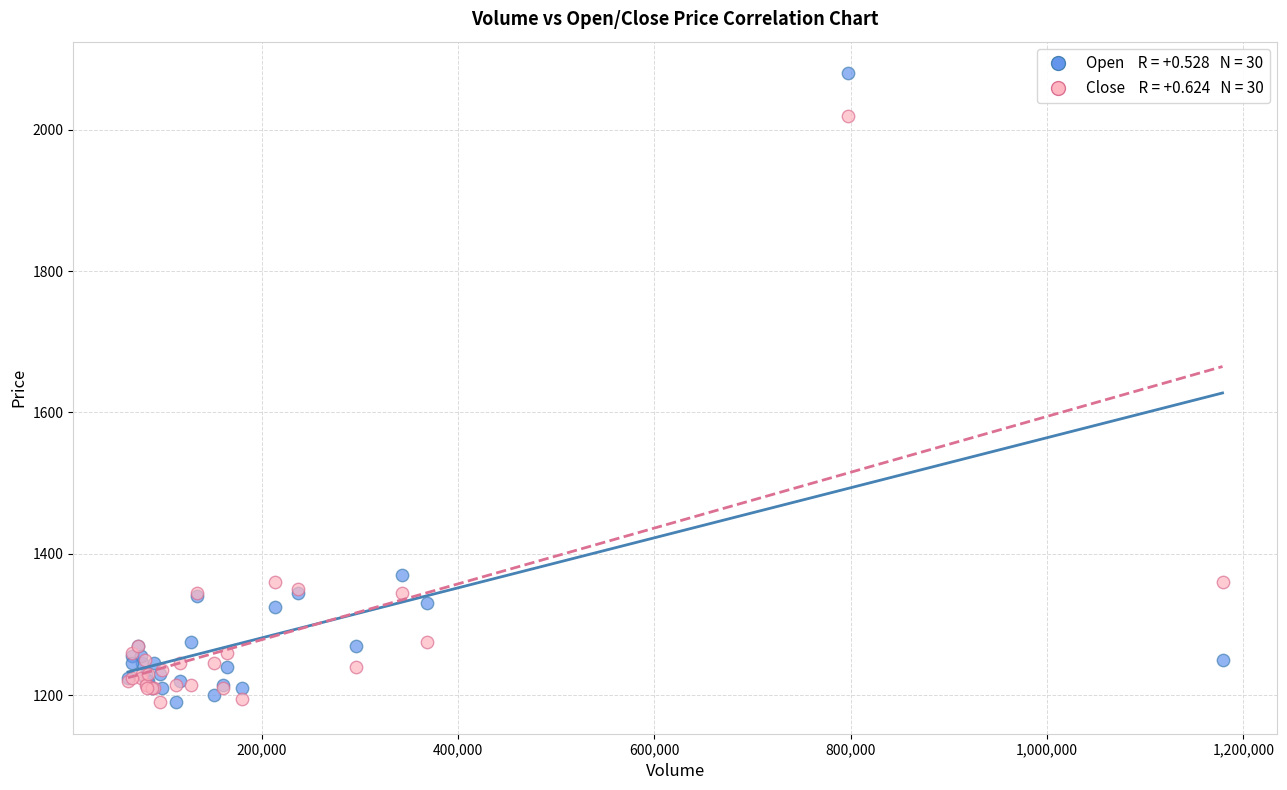

Across all series, what Y value is closest to 1635?

1370